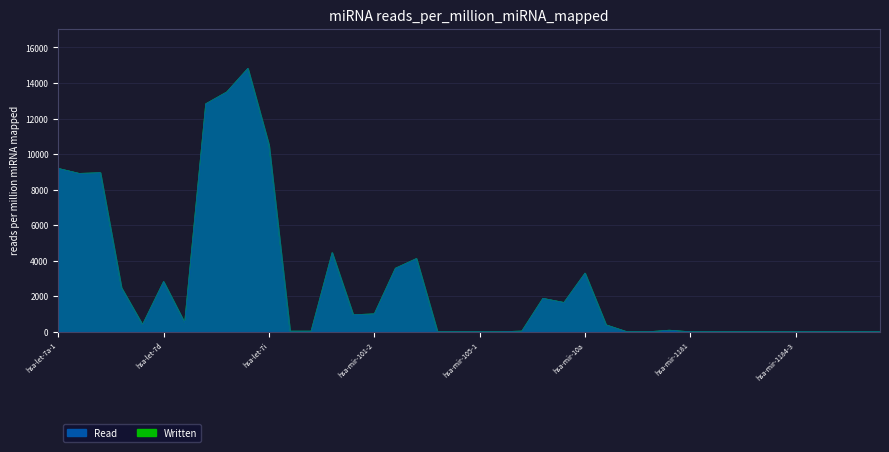

The Read series shows 9197.5 at hsa-let-7a-1. True or false?

True